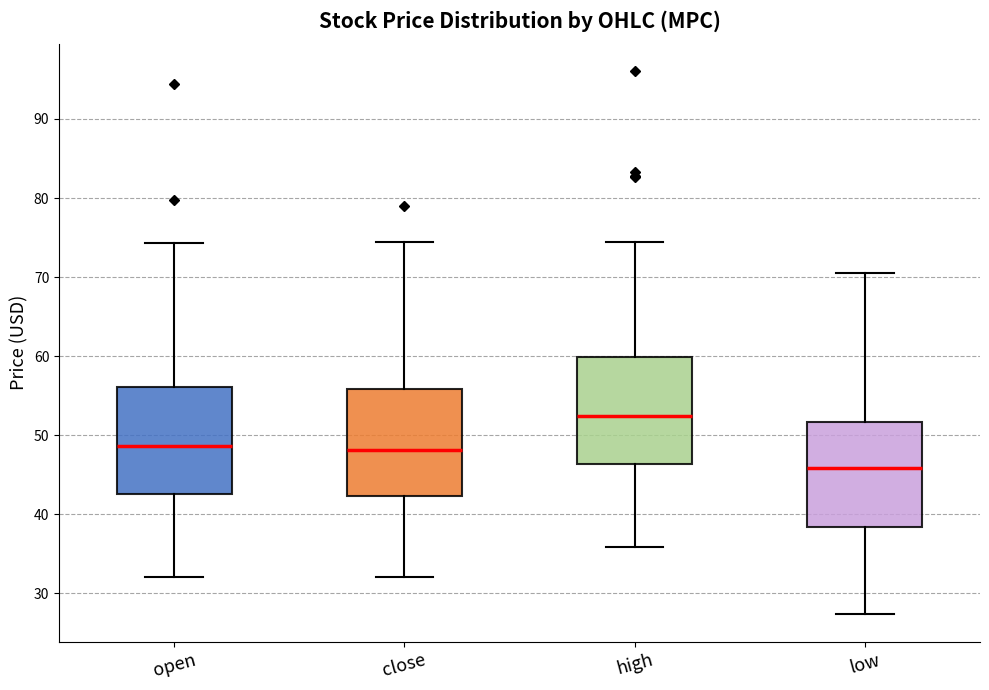

Where does the median line of the box for low sit on the y-axis? The values are not printed on the chart, so give them approximately, as read against the axis.

46